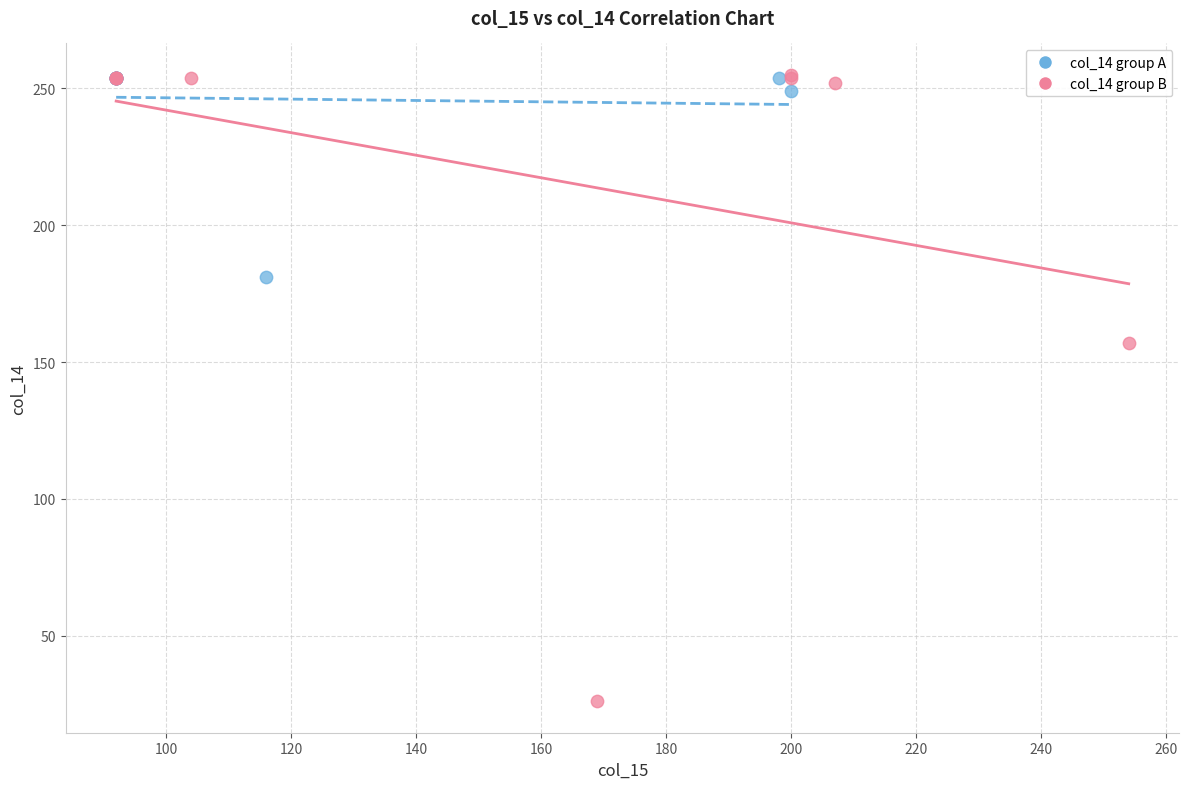

What are all the series names shown in the legend?

col_14 group A, col_14 group B